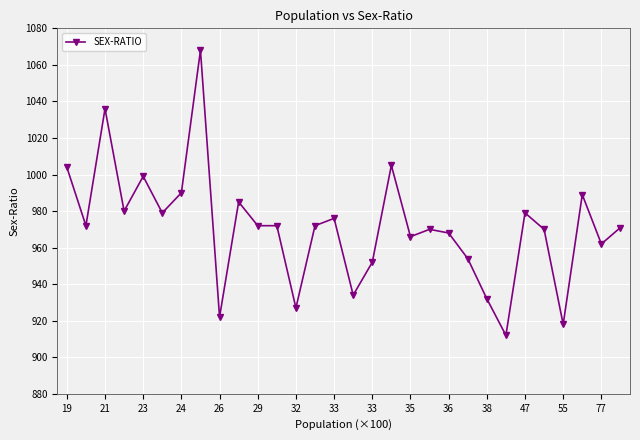

What is the value of the 22nd point from the left?

954